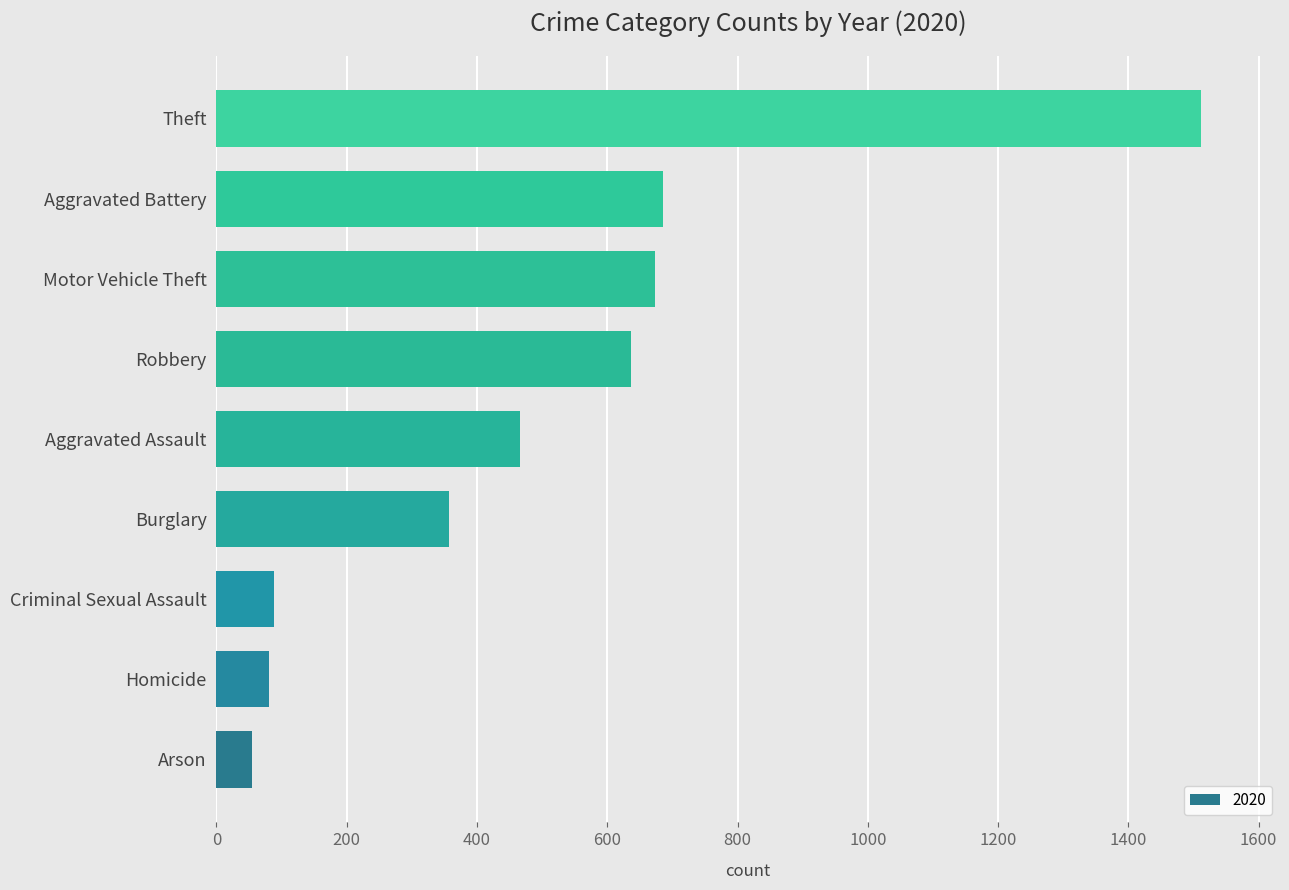

Between Aggravated Battery and Arson, which is larger?

Aggravated Battery